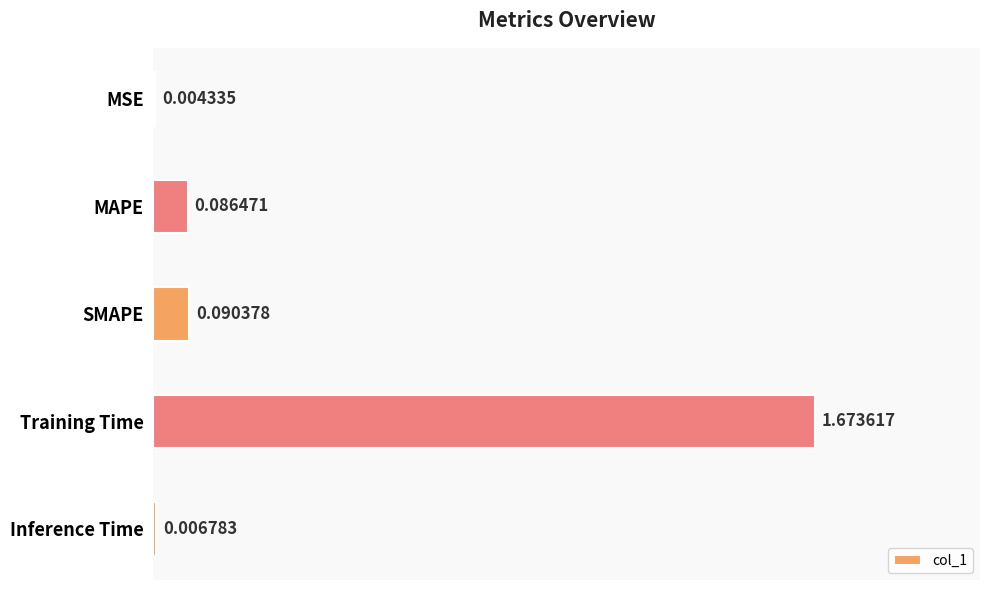

What is the sum of the values at Training Time and MAPE?

1.8